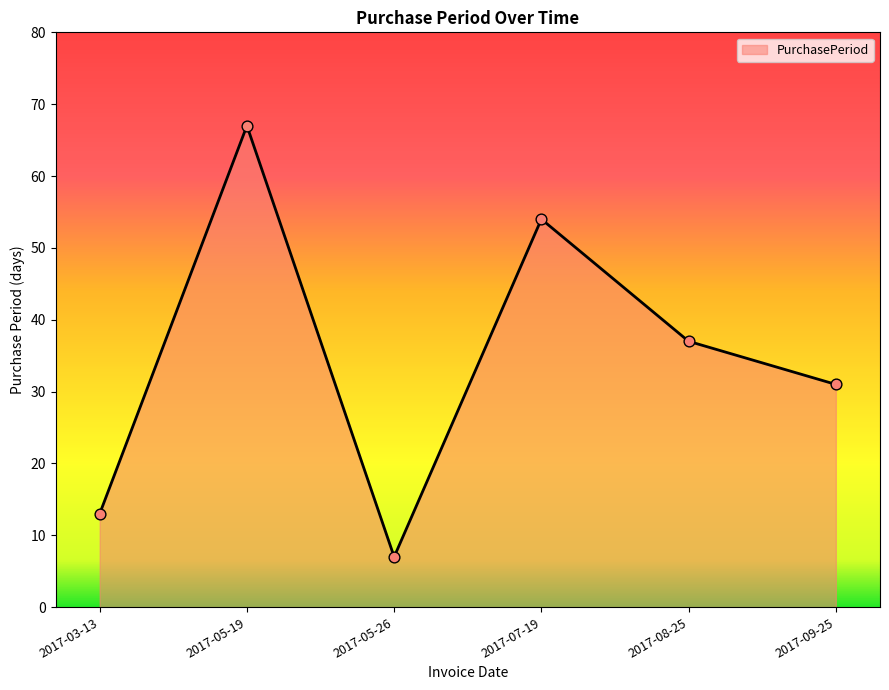

What is the change in value from 2017-07-19 to 2017-08-25?

-17